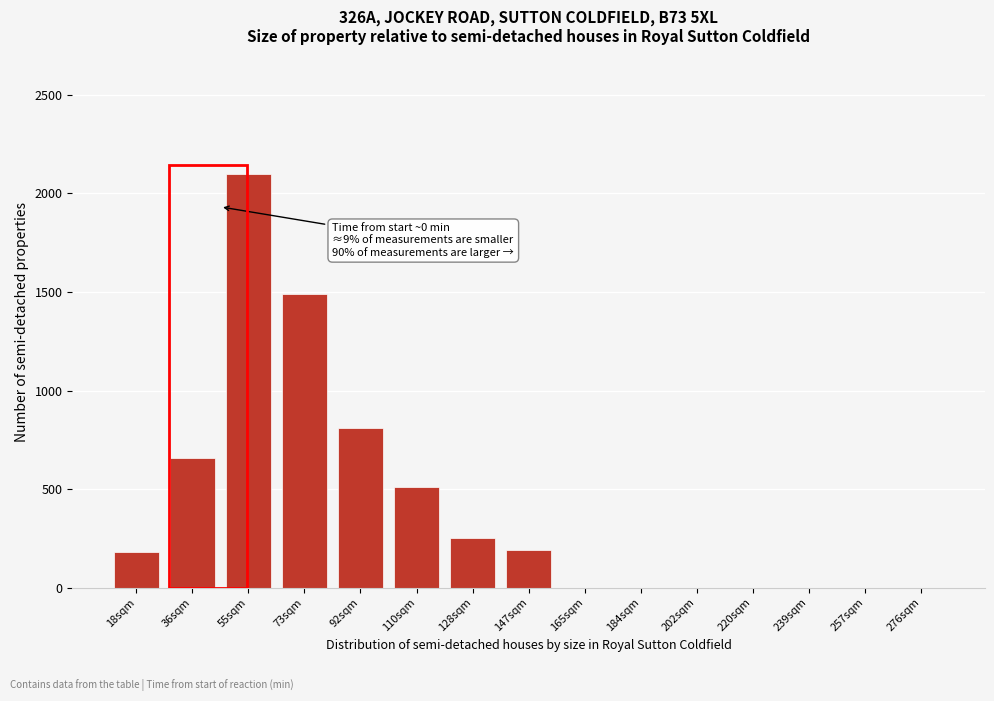

What is the sum of all values?

6190